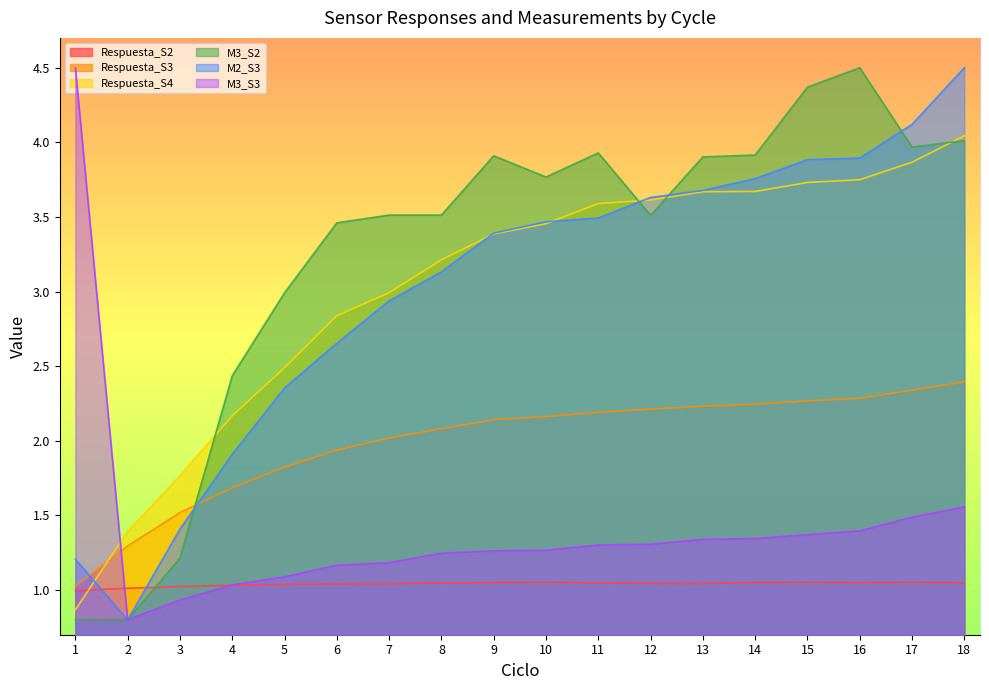

What is the value of the Respuesta_S3 point at the 16th from the left?

2.3